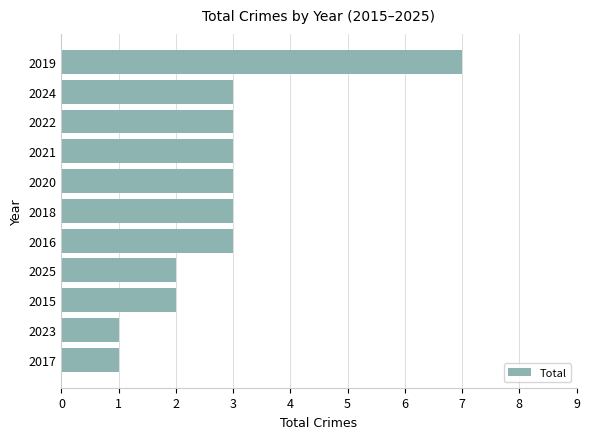

What is the maximum value shown in the chart?

7